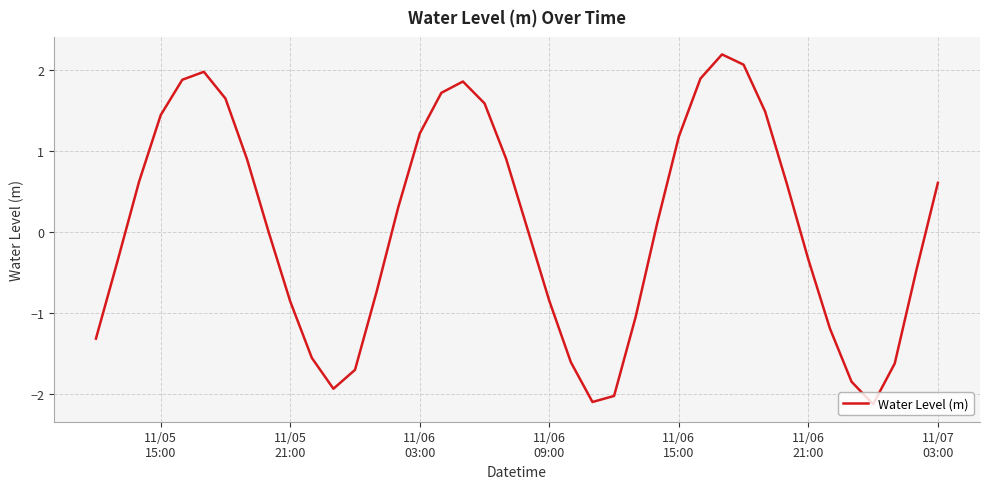

How many lines are shown in the chart?

1